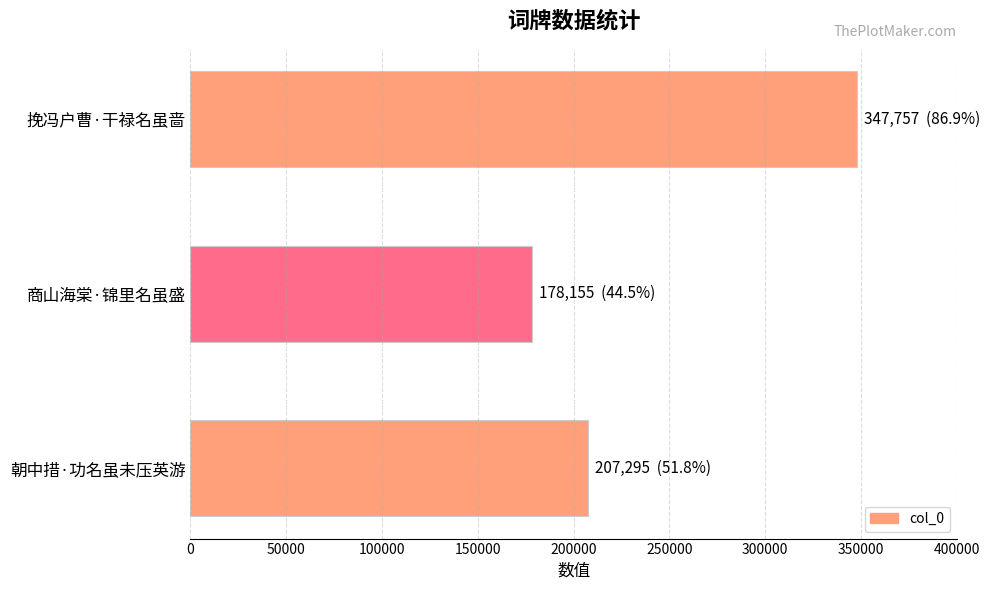

Which has a higher value, 朝中措·功名虽未压英游 or 挽冯户曹·干禄名虽啬?

挽冯户曹·干禄名虽啬